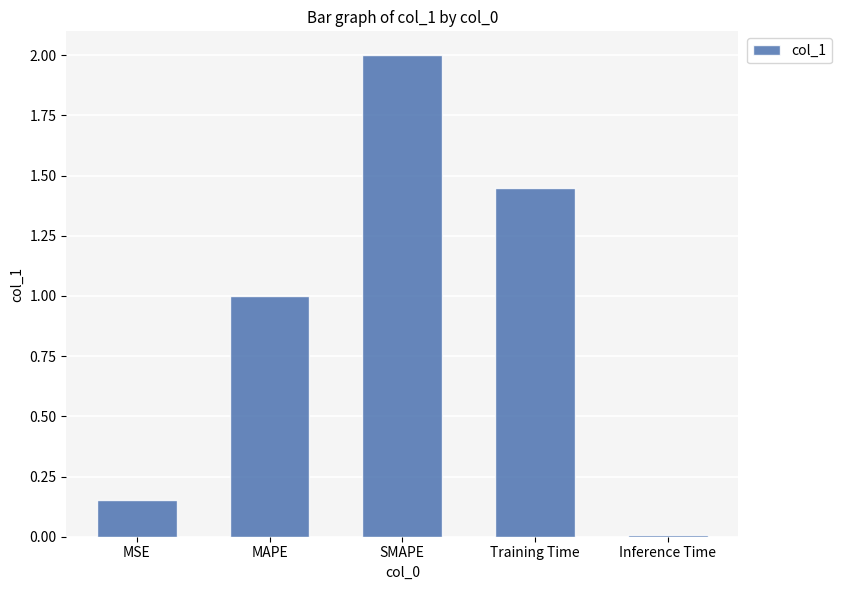

True or false: the data shows 1.0 at MAPE.

True